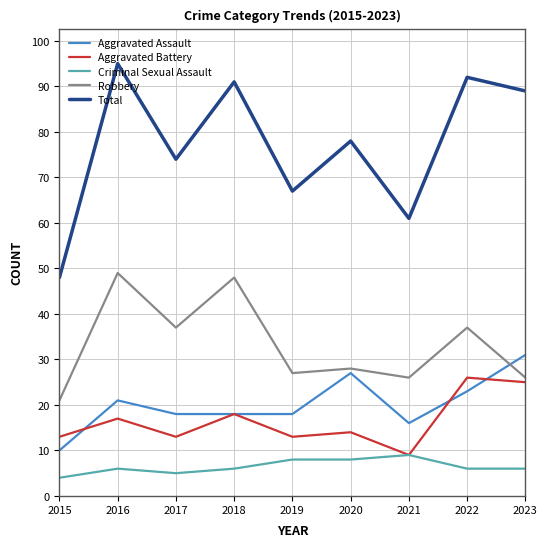

Which series has the widest spread of values?

Total